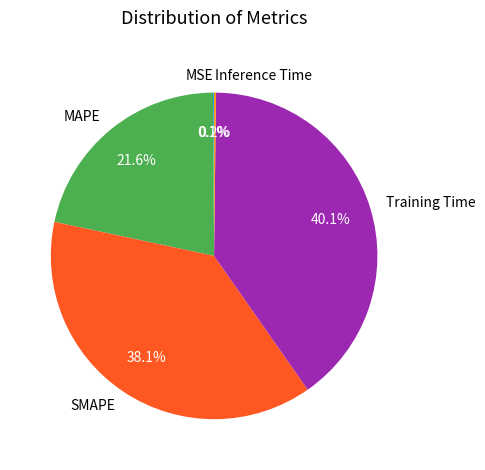

Which slice is the largest?

Training Time